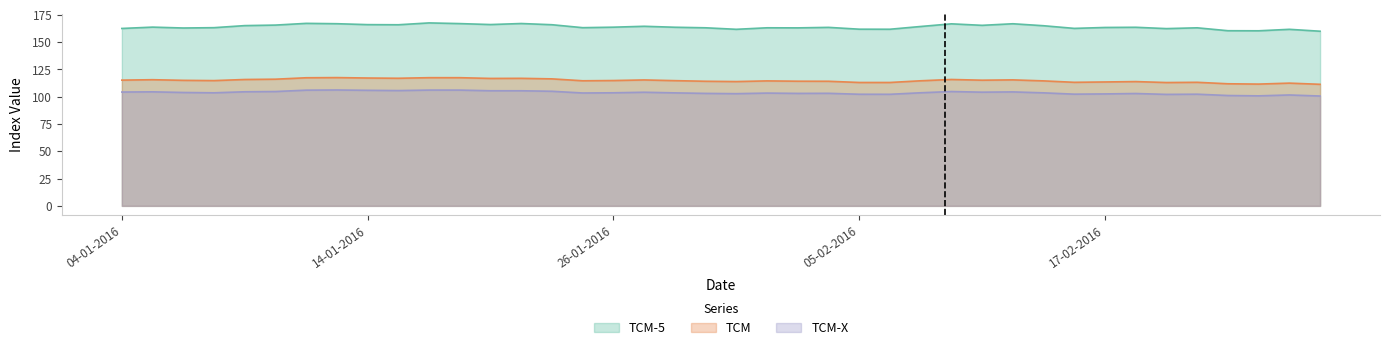

Which series has the widest spread of values?

TCM-5